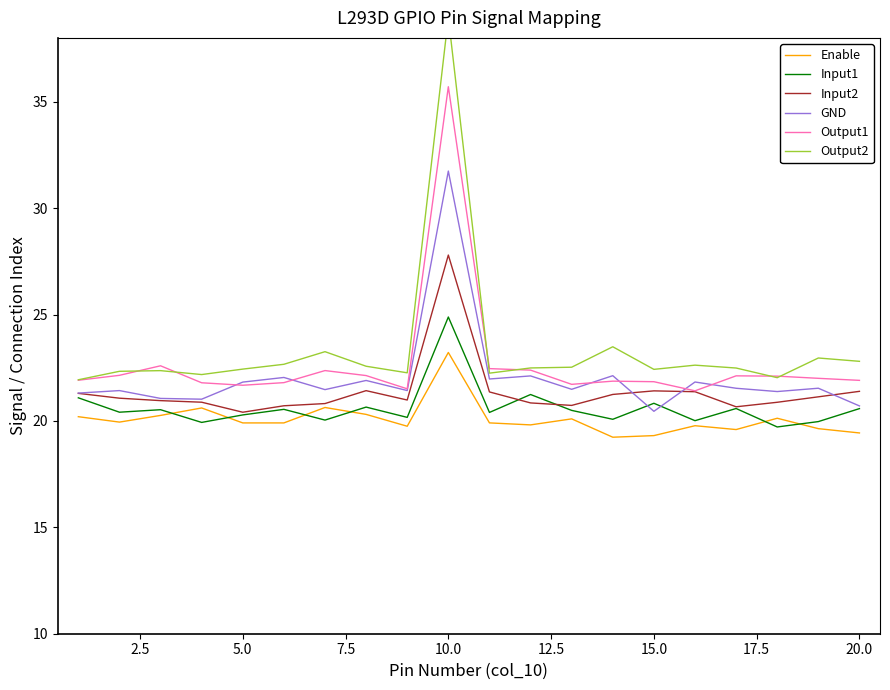

What is the difference between the second highest and minimum values in the Enable series?

1.4